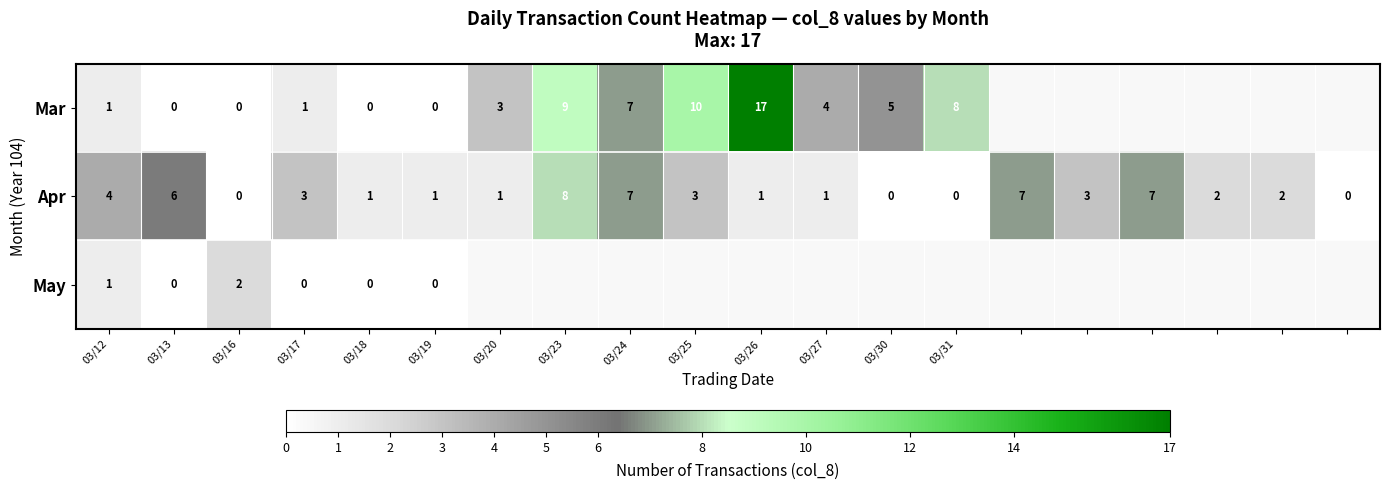

The Apr series shows 0 at 03/19. True or false?

False